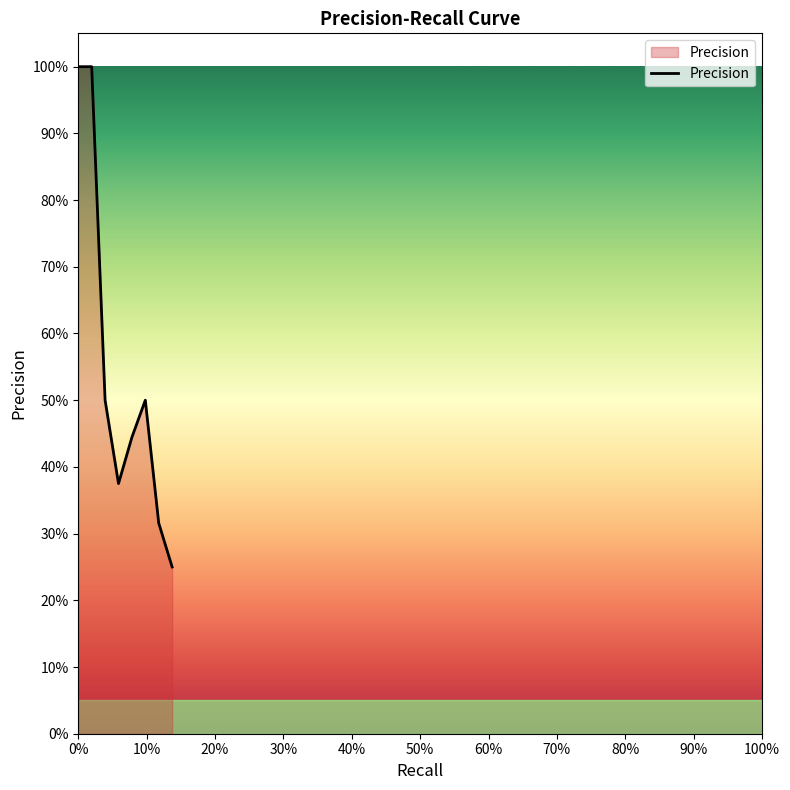

Does the chart have visible grid lines?

No